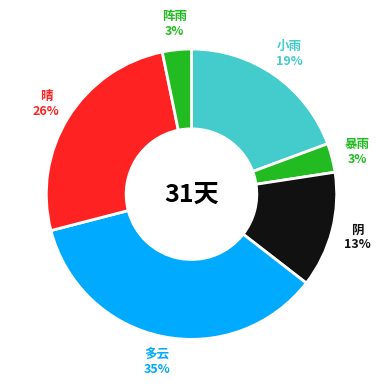

Combined, do 小雨 and 晴 account for over 50%?

No